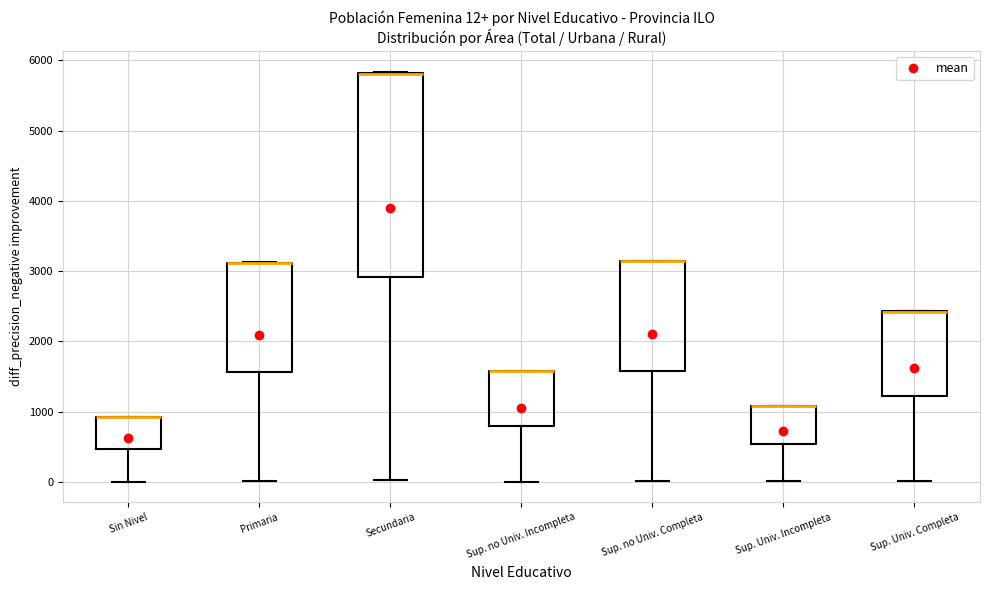

Which box is the tallest, from its lower edge to its upper edge?

Secundaria